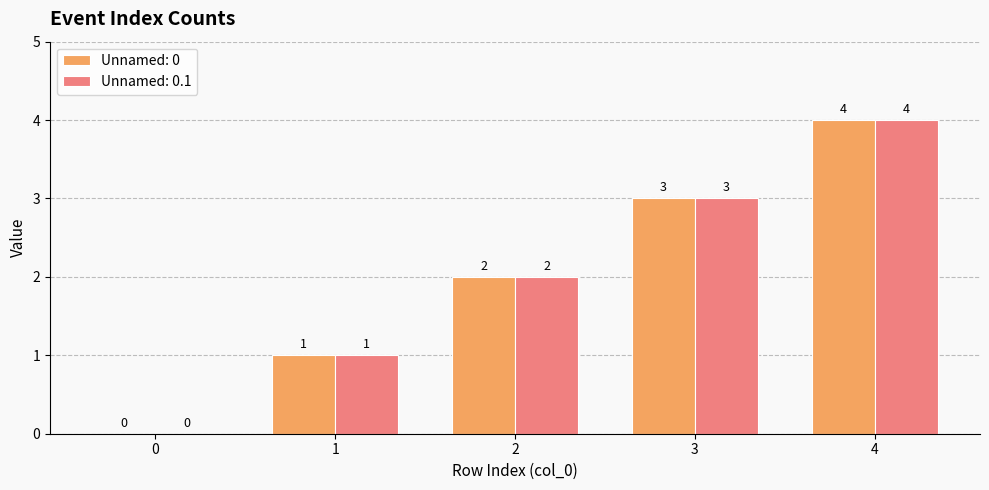

What is the greatest value displayed?

4